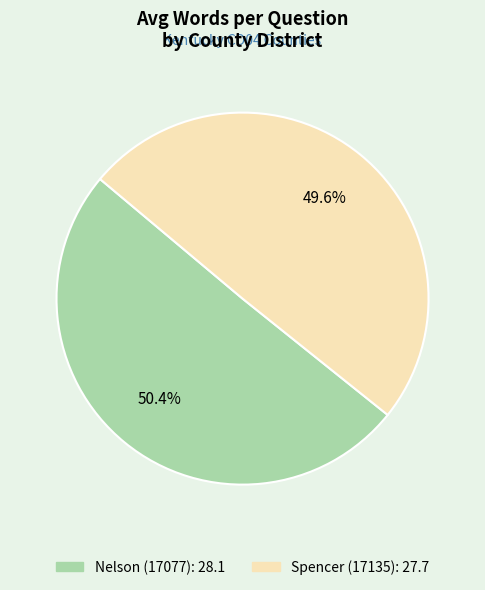

To the nearest percent, what is the average slice percentage?

50%